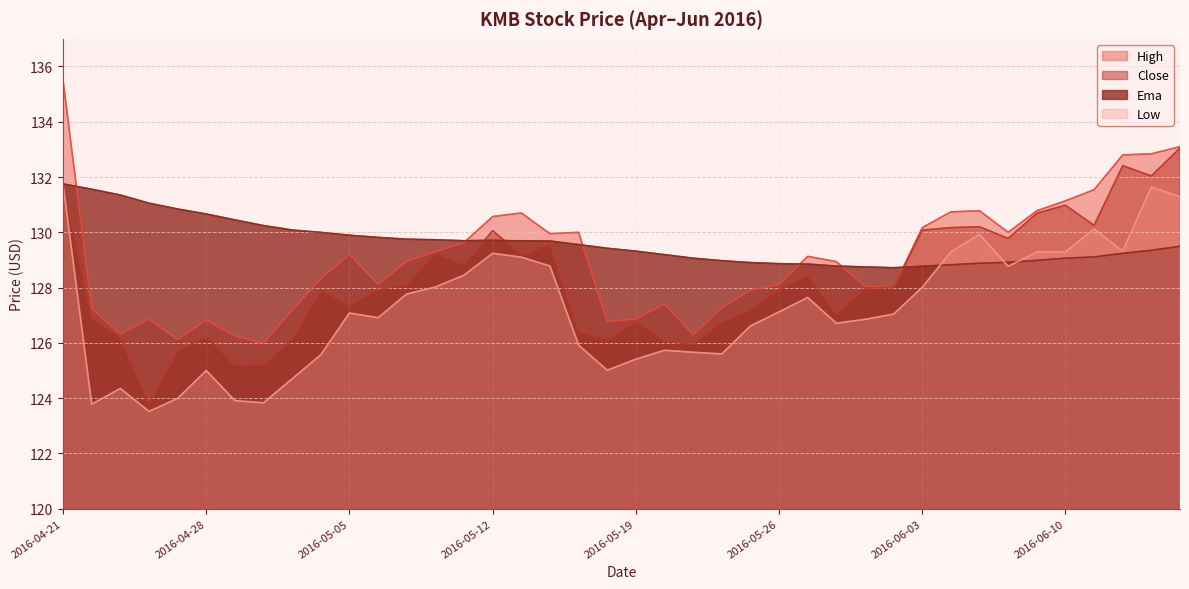

Is the value of low at 2016-06-02 greater than the value of close at 2016-05-31?

No